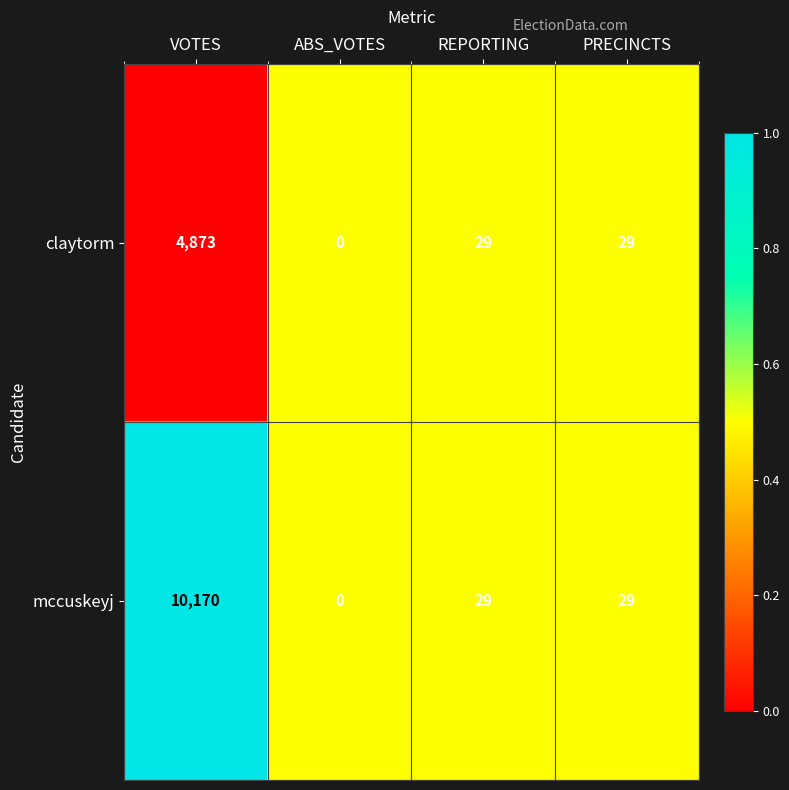

Which series changed the most between VOTES and ABS_VOTES?

mccuskeyj